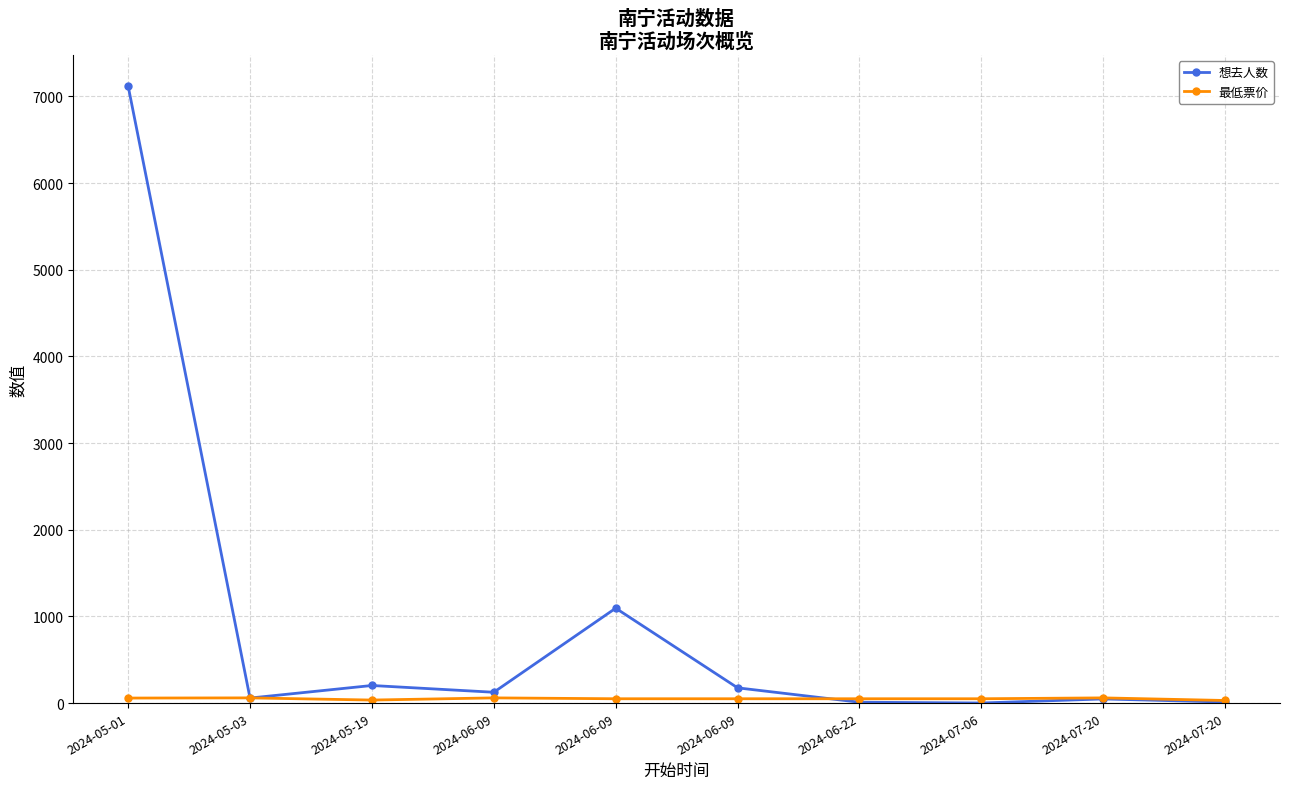

Reading left to right, extract all data points from this chart.

想去人数: 7120	58	203	125	1095	176	10	1	48	12
最低票价: 58	60	35	60	50	50	50	50	60	30